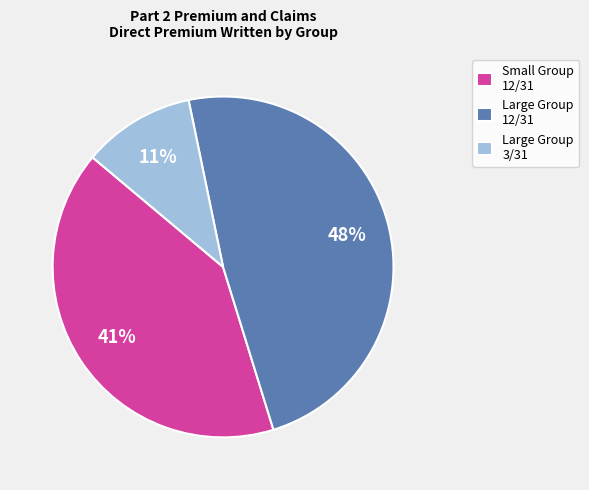

Count the number of slices in the pie.

3